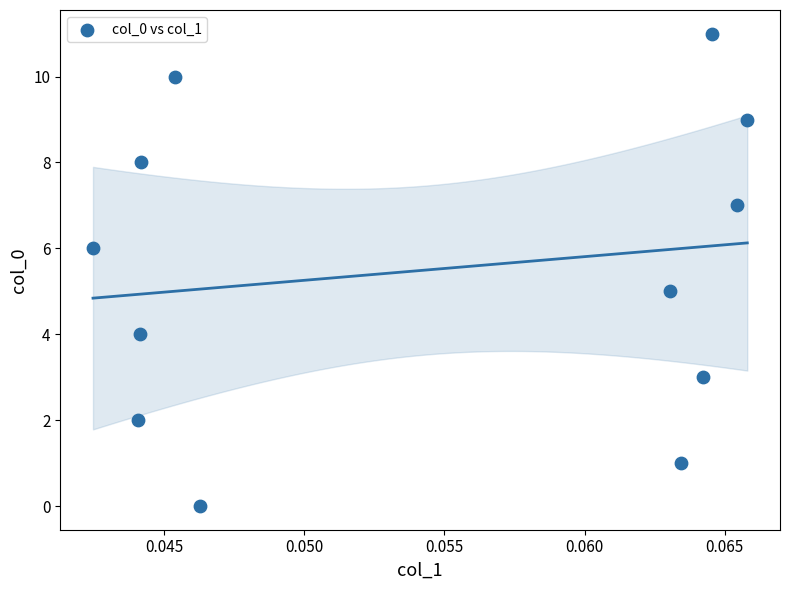

What is the range of Y values (max minus min)?

11